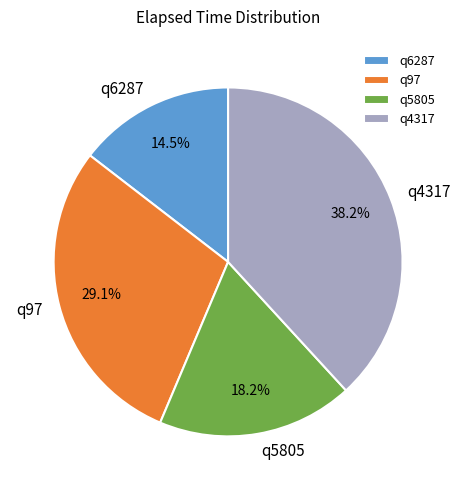

What percentage do q6287 and q4317 together represent?

52.7%